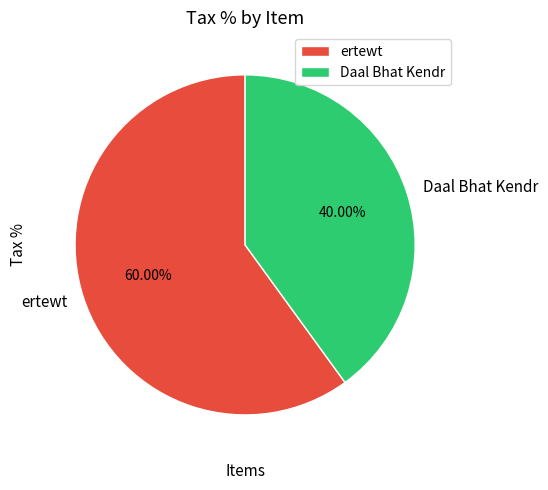

Count the number of slices in the pie.

2